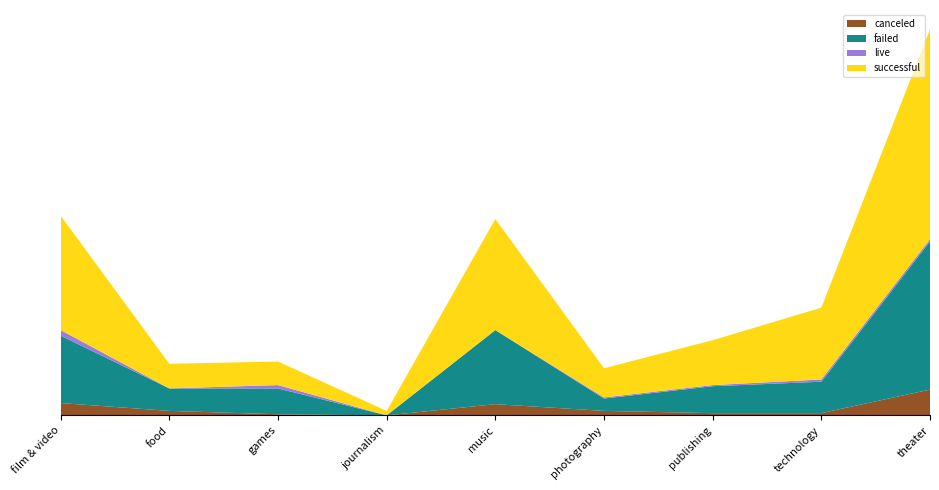

Reading left to right, extract all data points from this chart.

canceled: film & video=11	food=4	games=1	journalism=0	music=10	photography=4	publishing=2	technology=2	theater=23
failed: film & video=60	food=20	games=23	journalism=0	music=66	photography=11	publishing=24	technology=28	theater=132
live: film & video=5	food=0	games=3	journalism=0	music=0	photography=1	publishing=1	technology=2	theater=2
successful: film & video=102	food=22	games=21	journalism=4	music=99	photography=26	publishing=40	technology=64	theater=187